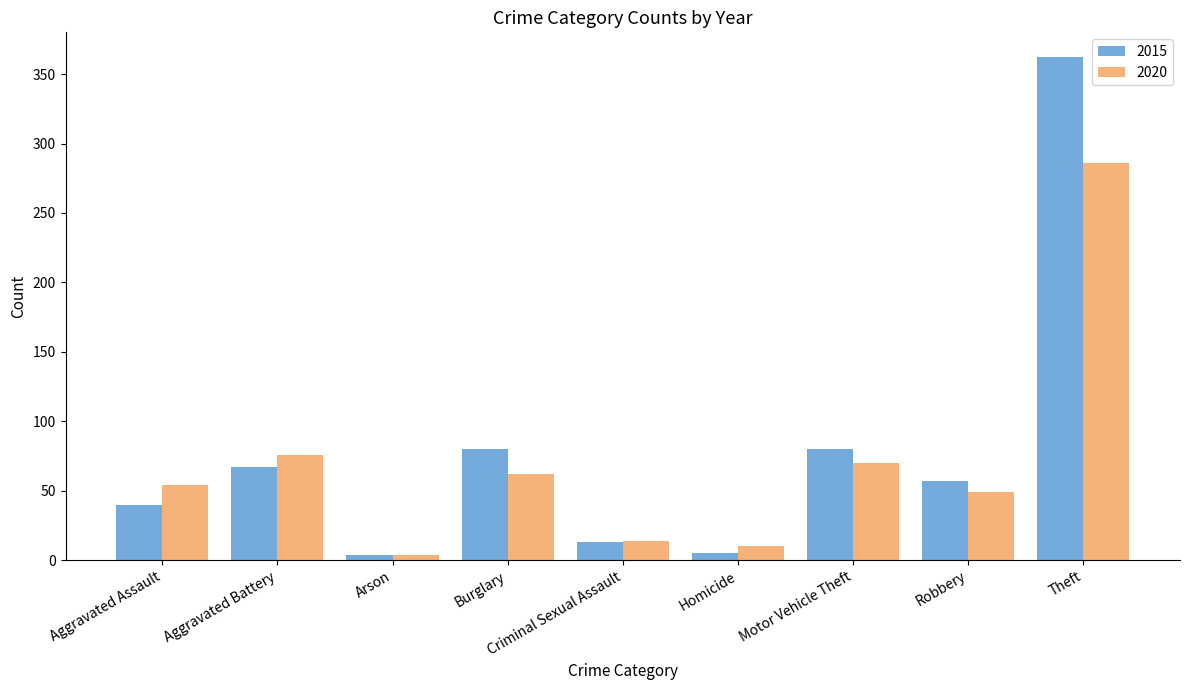

Rank the series at Theft from lowest to highest value.

2020, 2015